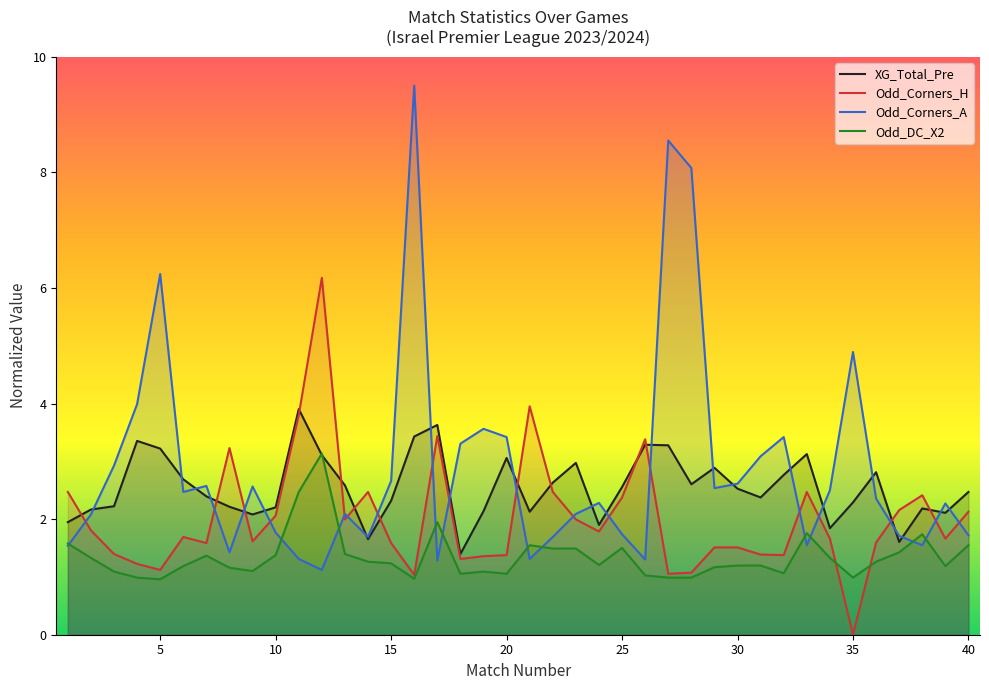

At which category does the chart reach its minimum across all series?

35